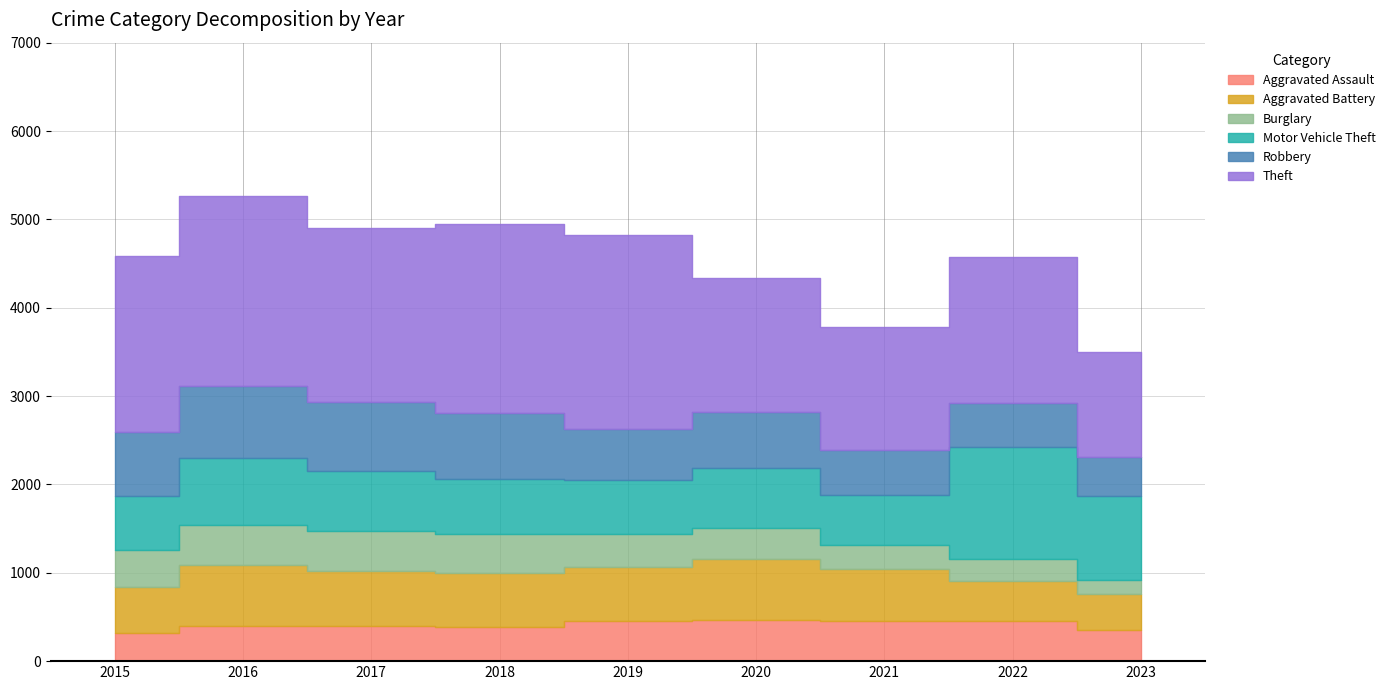

How many values in the Burglary series are below 383?

4